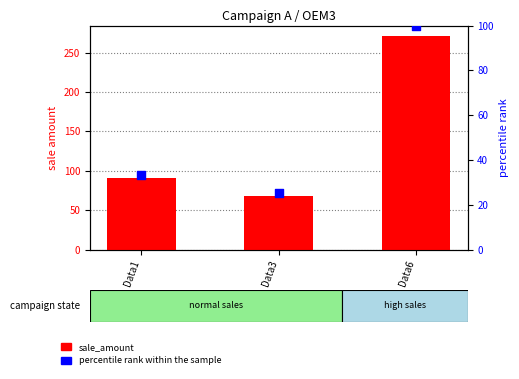

At how many categories does at least one series exceed 56?

3